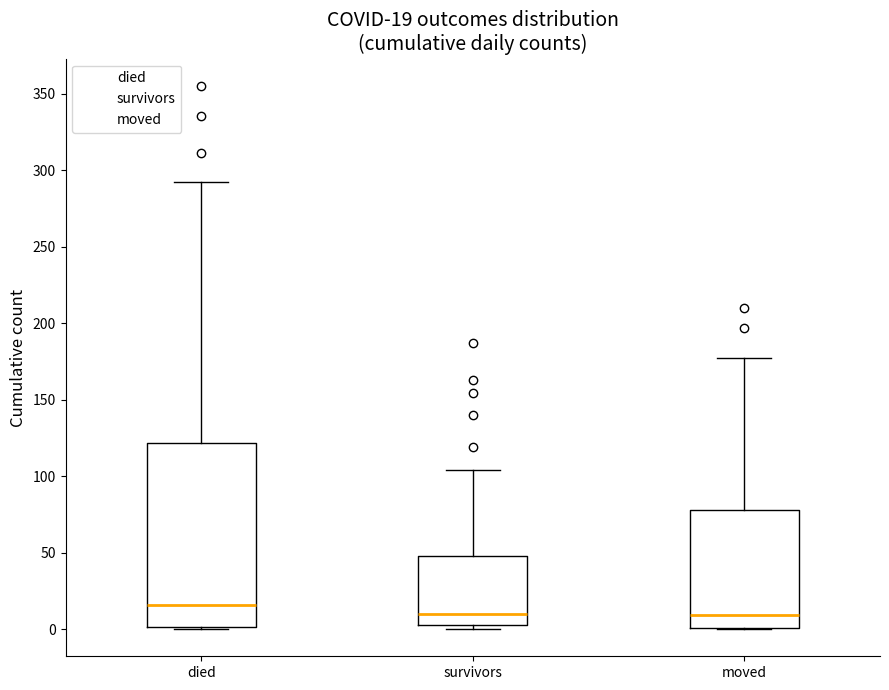

Which box's median line is the highest?

died